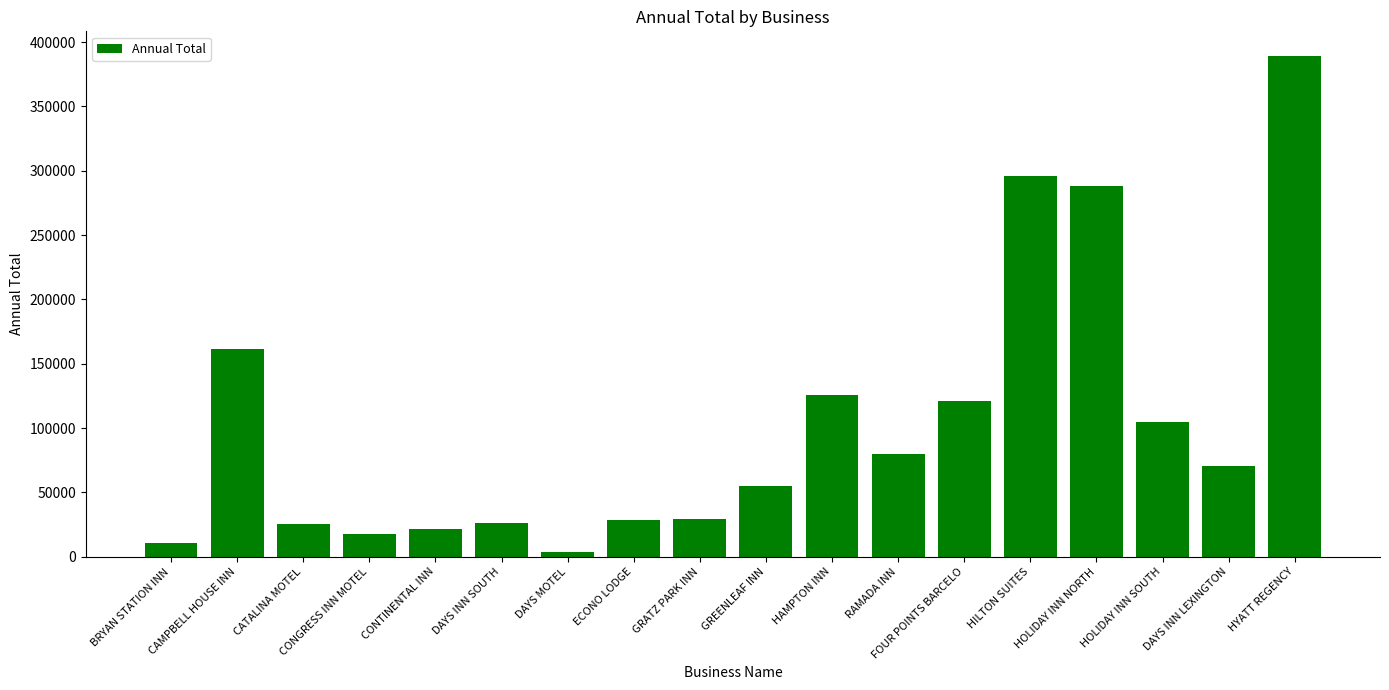

What is the ratio of the value at CATALINA MOTEL to the value at HYATT REGENCY?

0.1